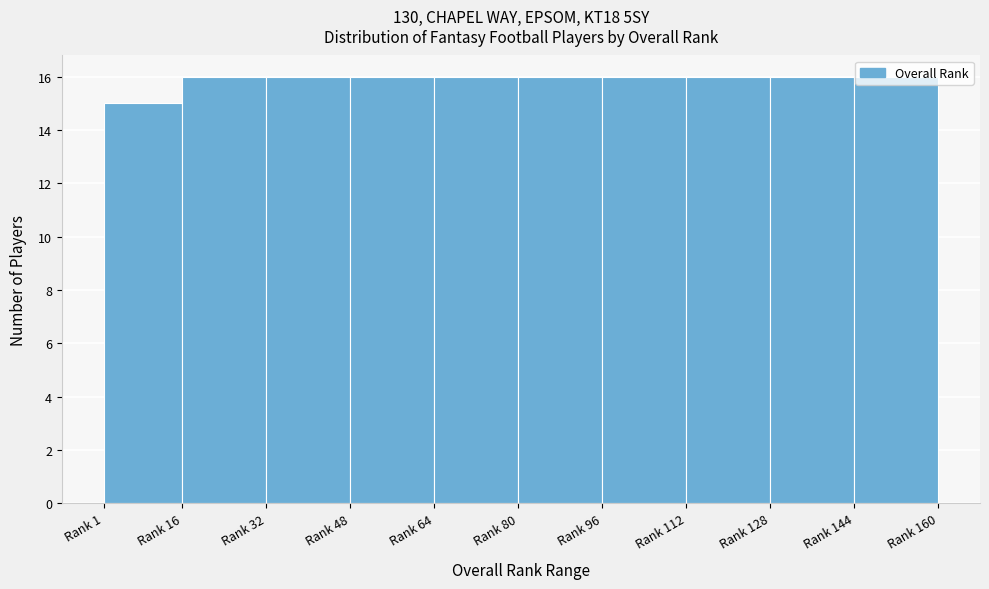

True or false: the data shows 10 at Rank 64.

False